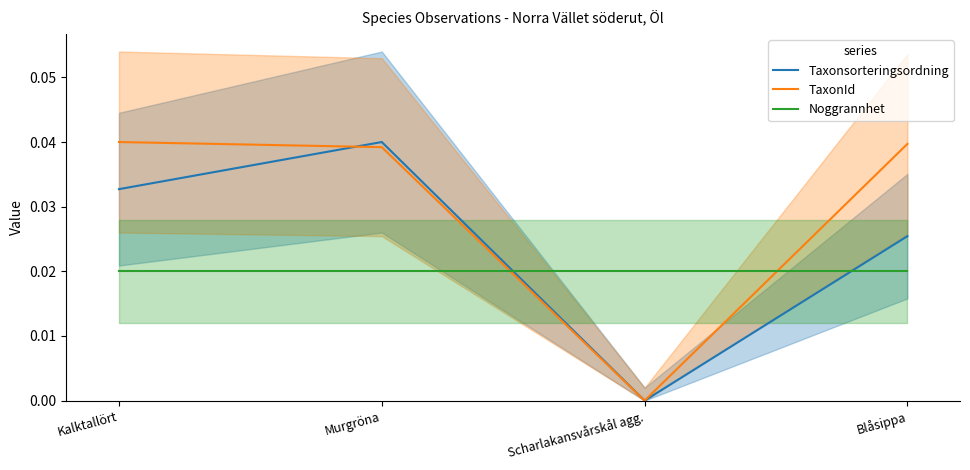

At Kalktallört, list the series in order from smallest to largest.

Noggrannhet, Taxonsorteringsordning, TaxonId